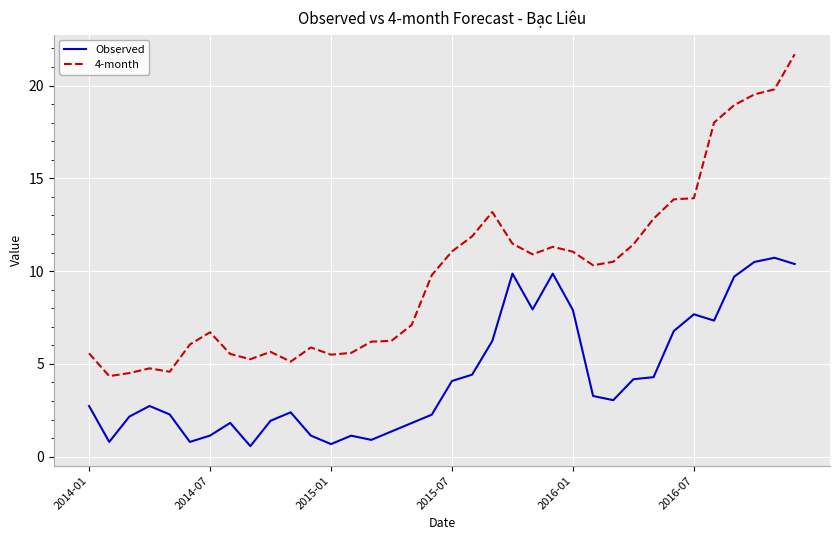

Which series has the largest range (max minus min)?

4-month